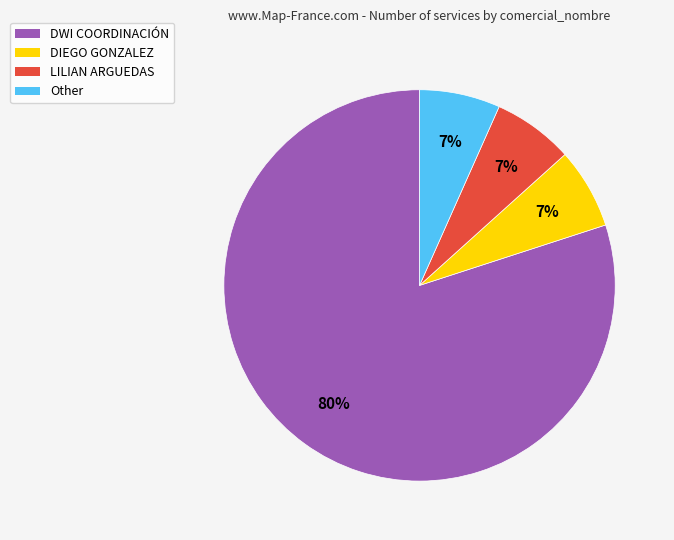

To the nearest percent, what is the average slice percentage?

25%